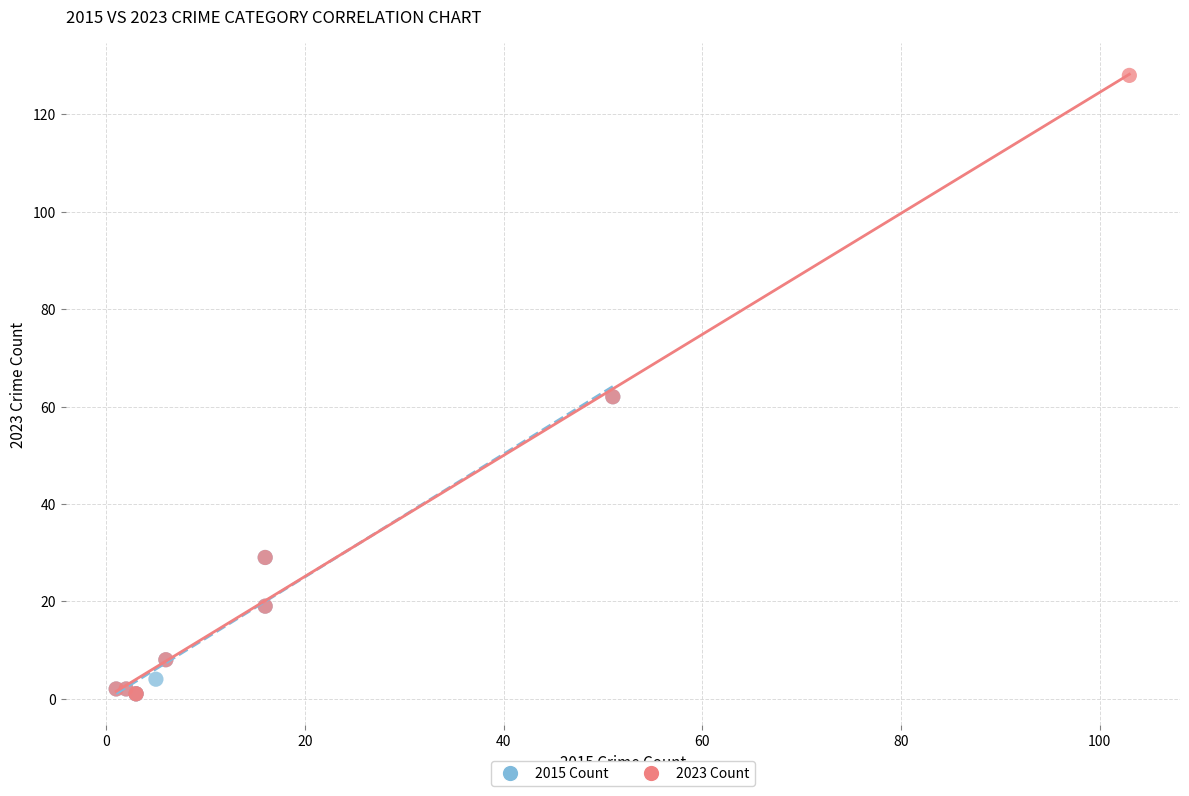

Which series reaches the maximum Y coordinate?

2023 Count